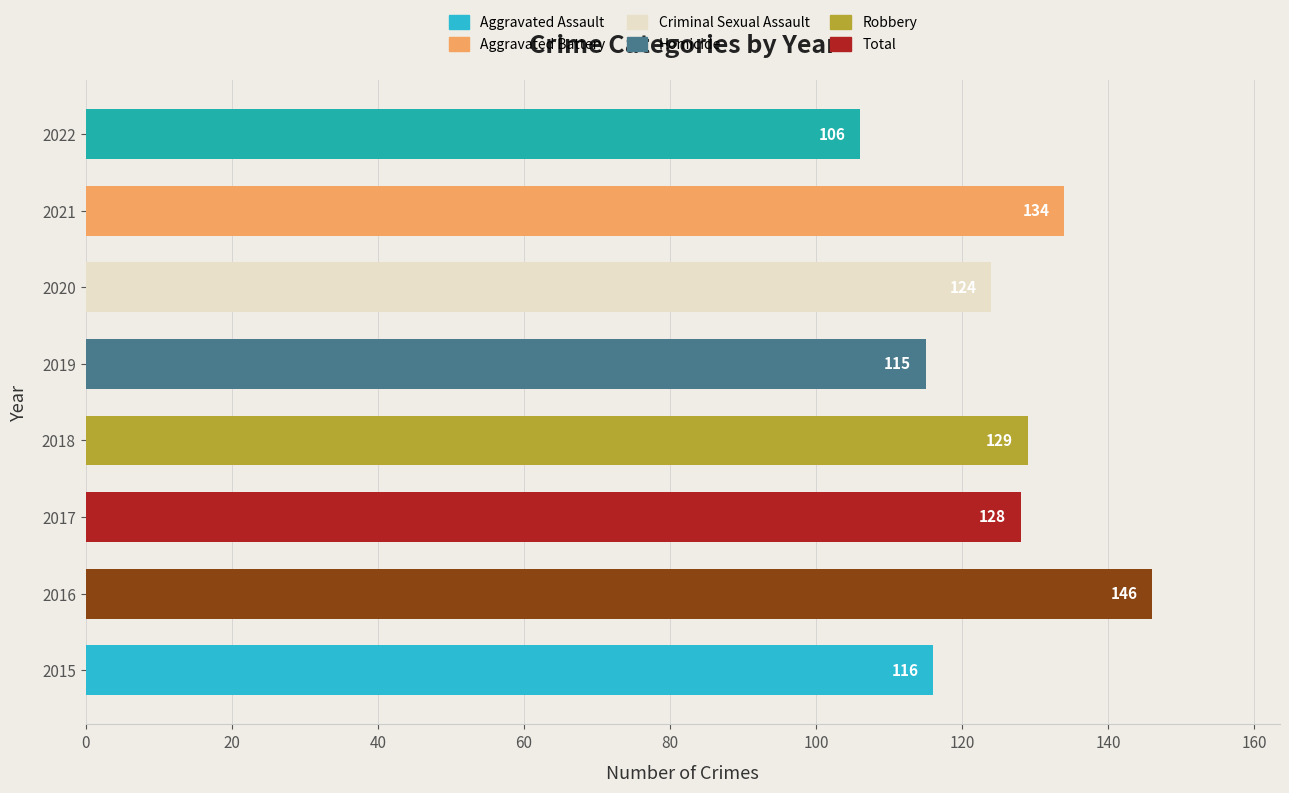

Reading bottom to top, extract all data points from this chart.

2015=116	2016=146	2017=128	2018=129	2019=115	2020=124	2021=134	2022=106